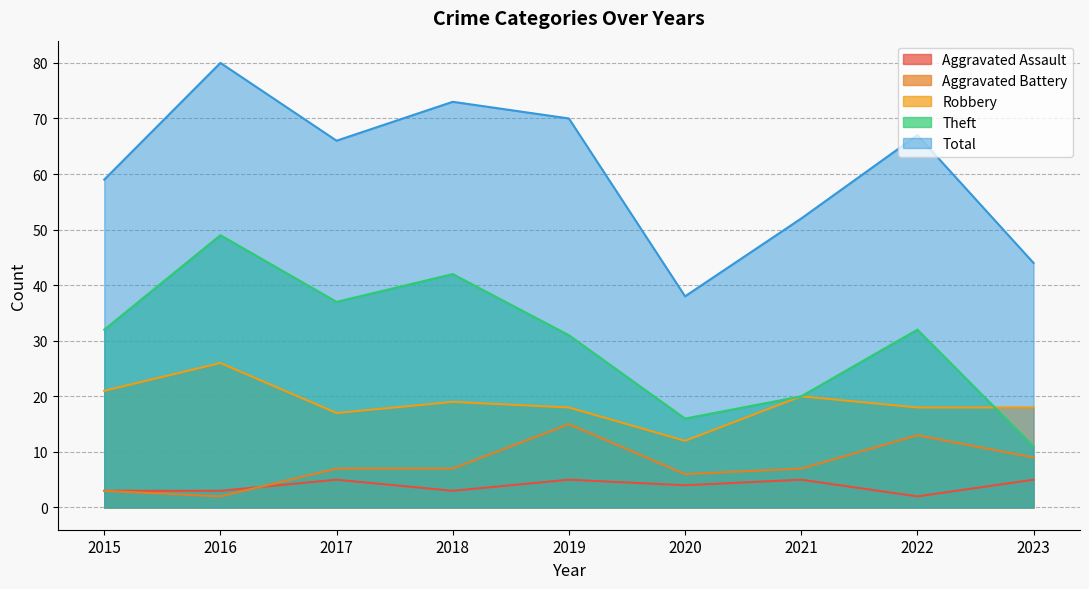

At how many categories does at least one series exceed 74?

1